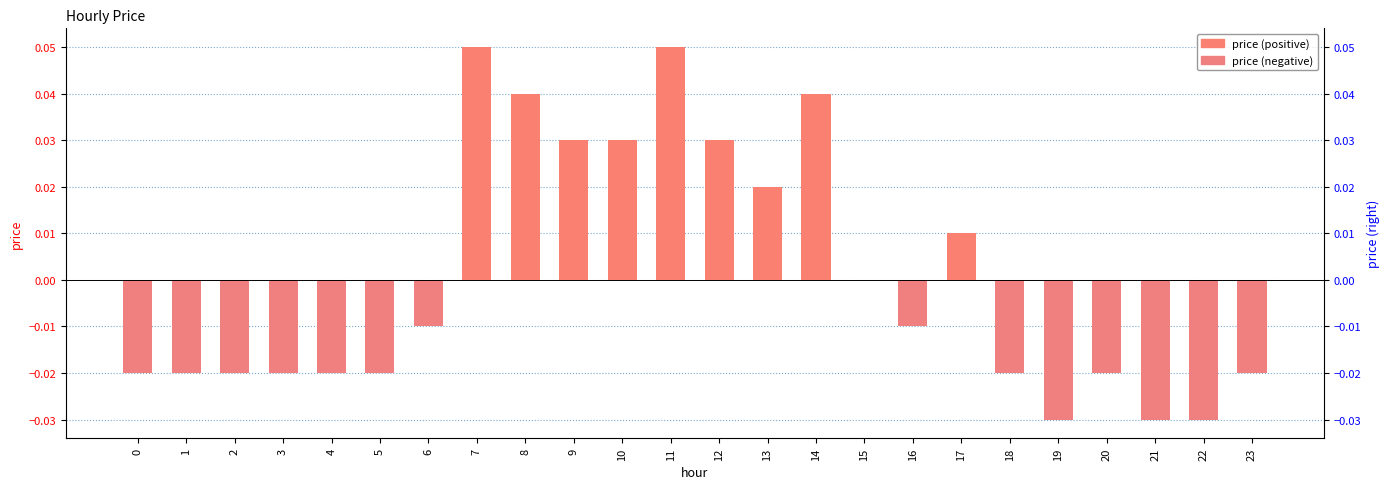

Between 20 and 16, which is larger?

16